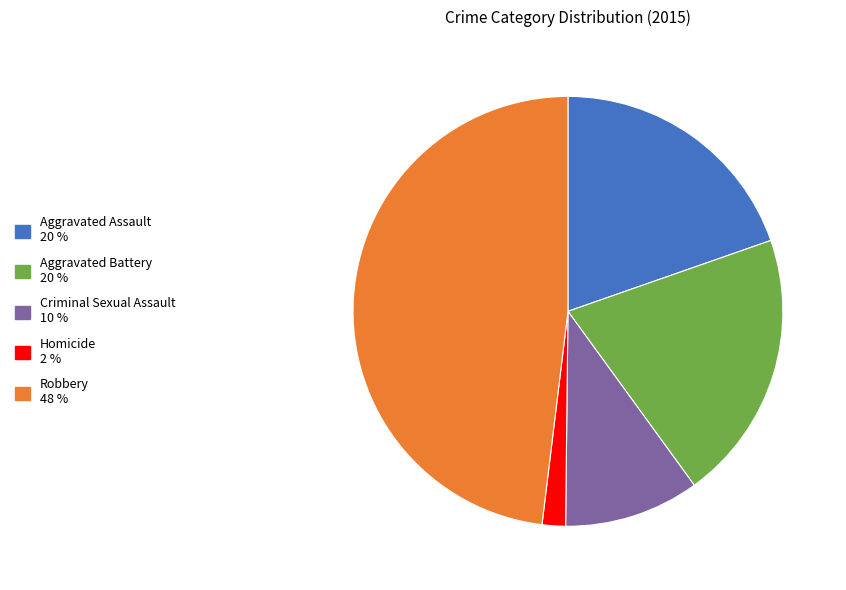

Approximately how many times larger is the value at Robbery compared to Homicide?

27.4